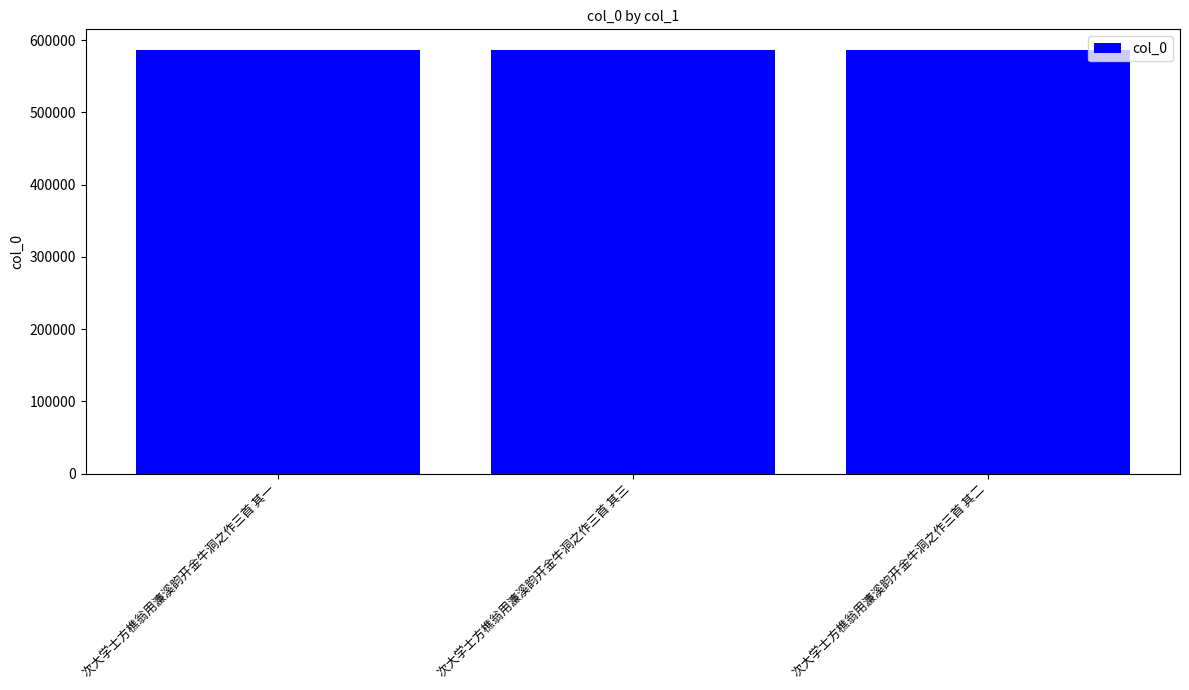

What value does the data have at 次大学士方樵翁用濂溪韵开金牛洞之作三首 其二?

585636